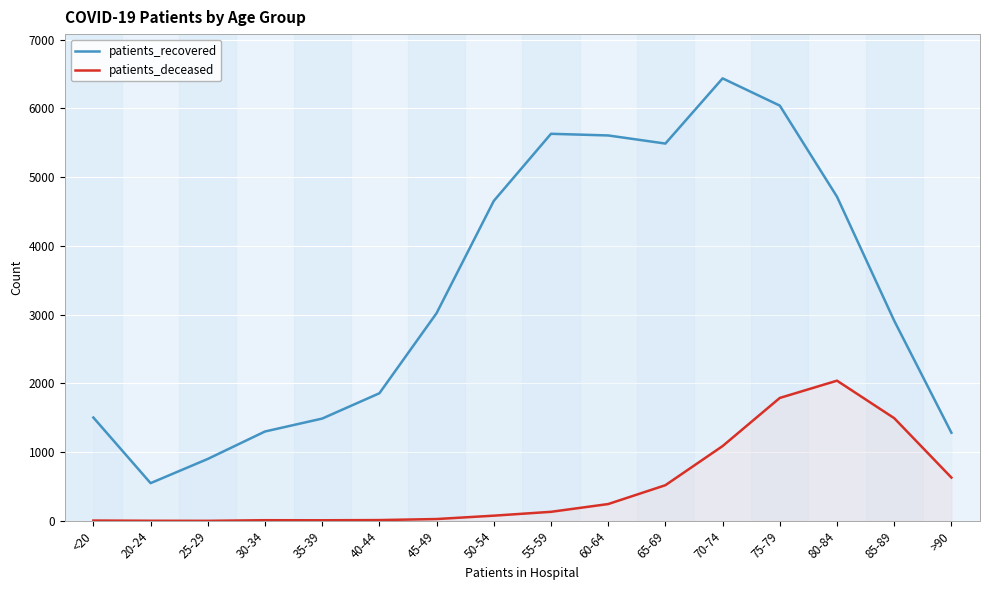

Which series changed the most between 35-39 and 60-64?

patients_recovered